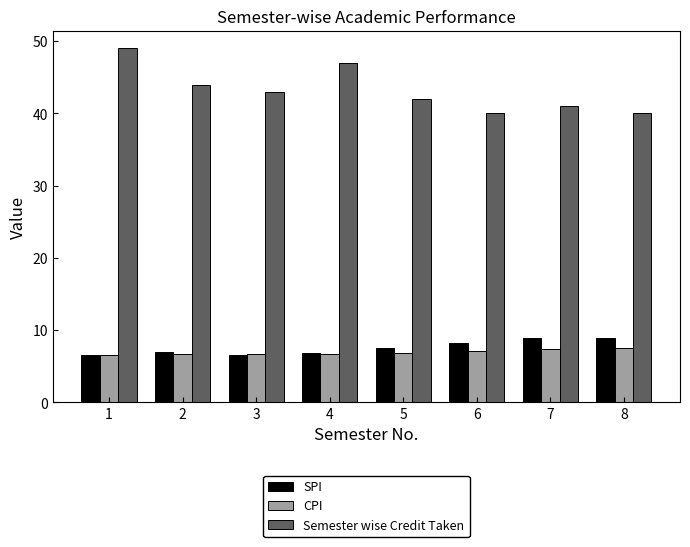

How many bars are there in each group?

3